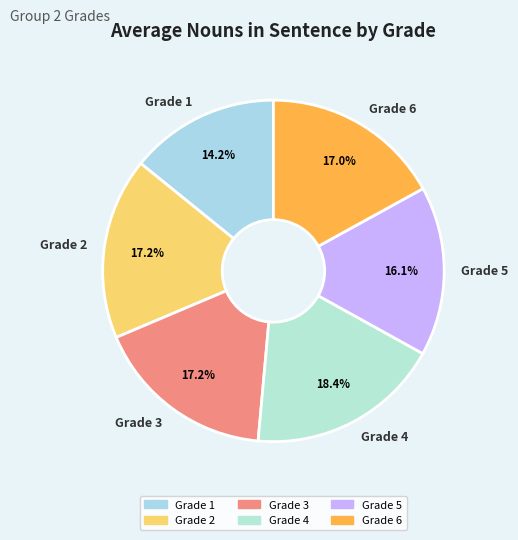

What is the largest slice in the pie chart?

Grade 4